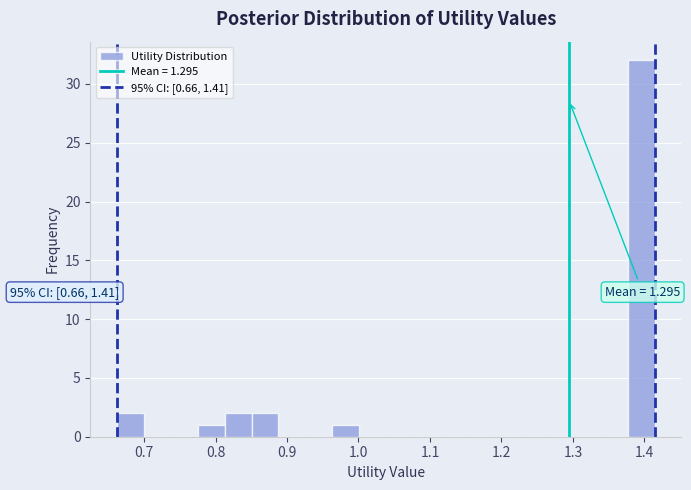

Read against the x-axis, roughly where is the centre of the tallest bar?

1.40